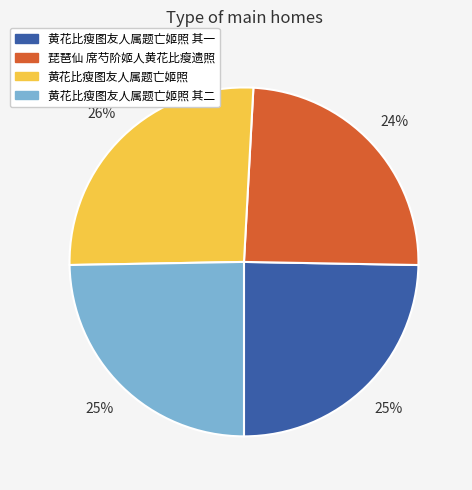

To the nearest percent, what is the average slice percentage?

25%